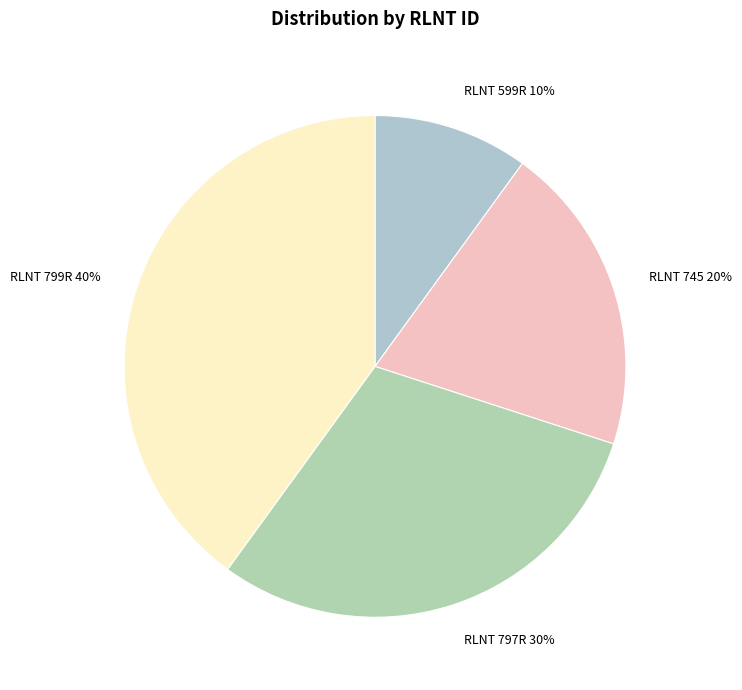

Is the sum of RLNT 745 and RLNT 599R greater than half?

No